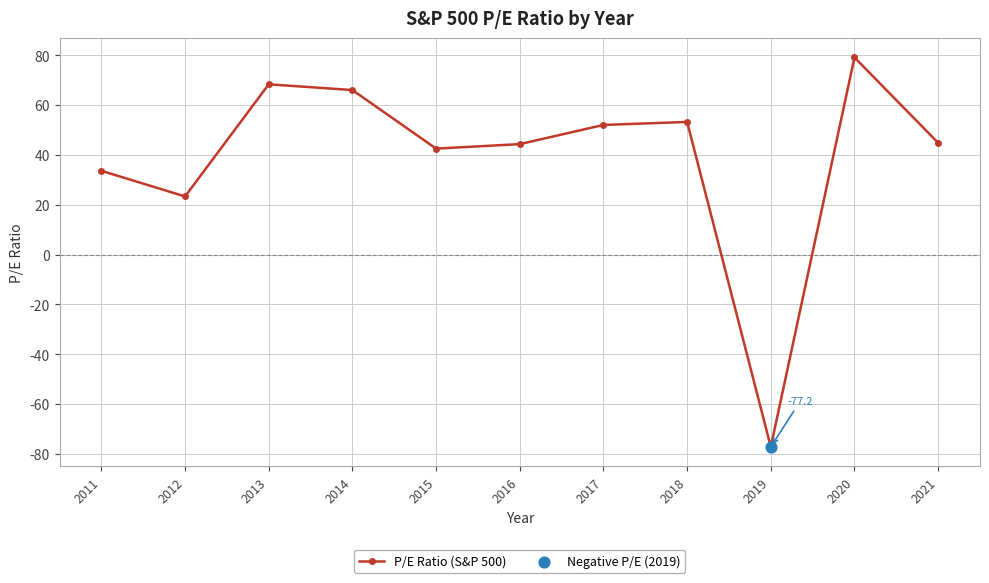

What is the ratio of the value at 2015 to the value at 2016?

1.0